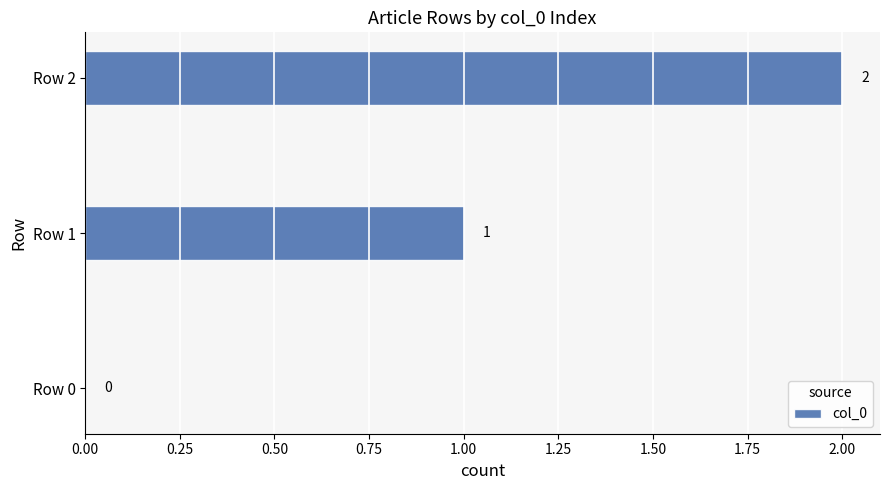

What is the sum of all values?

3